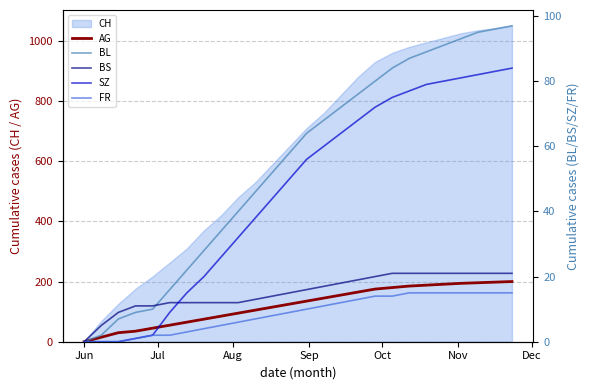

How many data points does each series have?

26